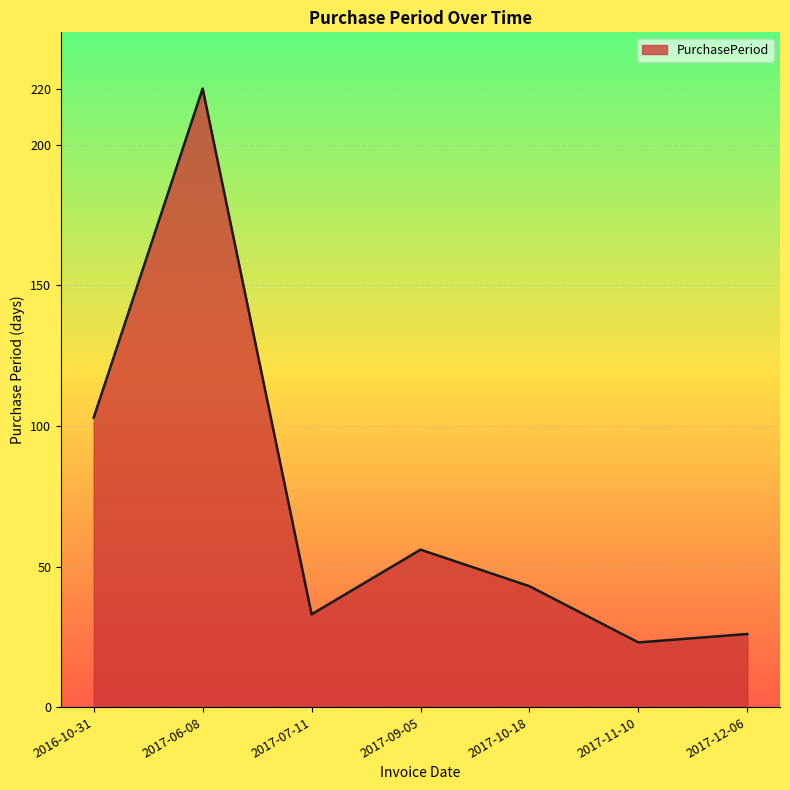

What value does the data have at 2017-12-06, to the nearest 10?

30